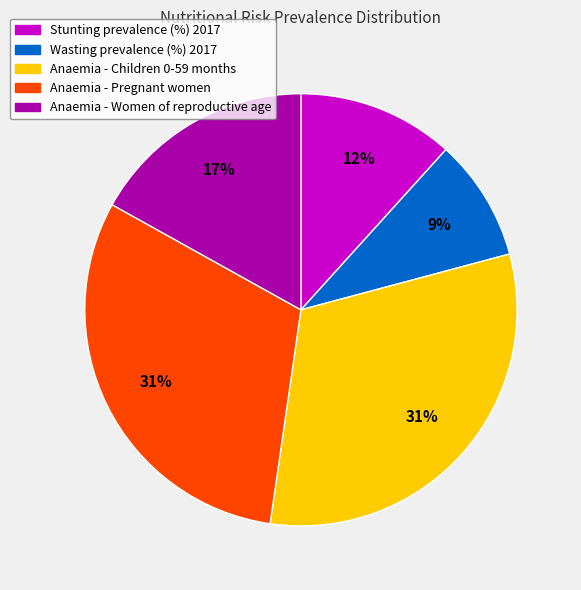

The Wasting prevalence (%) 2017 slice represents 9% of the pie. True or false?

True